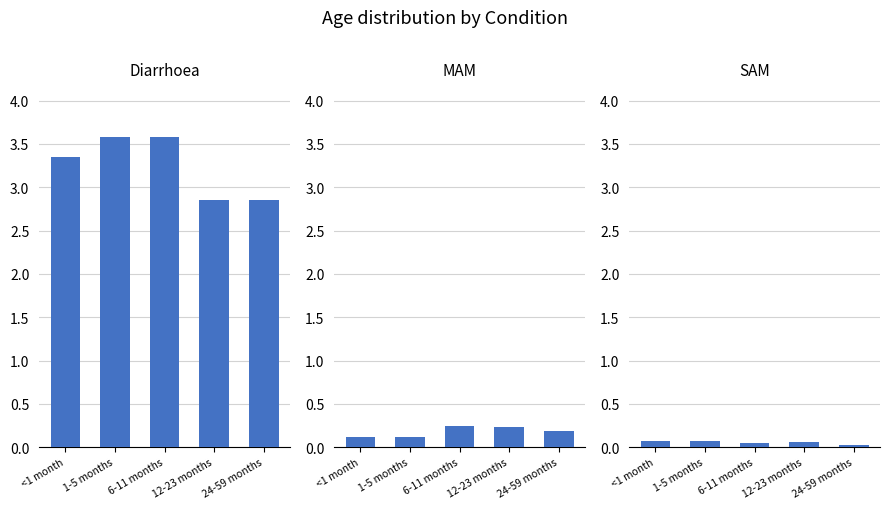

What is the difference between the highest and lowest values at 1-5 months?

3.5